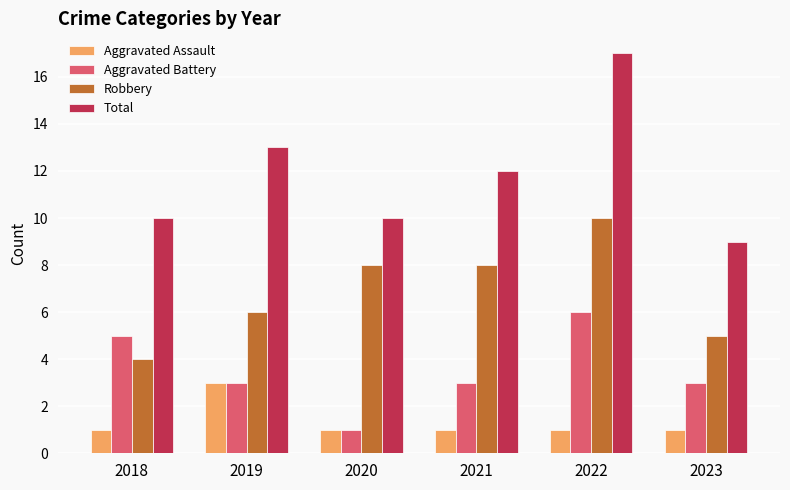

What is the value of the Aggravated Battery bar at the 4th from the left?

3